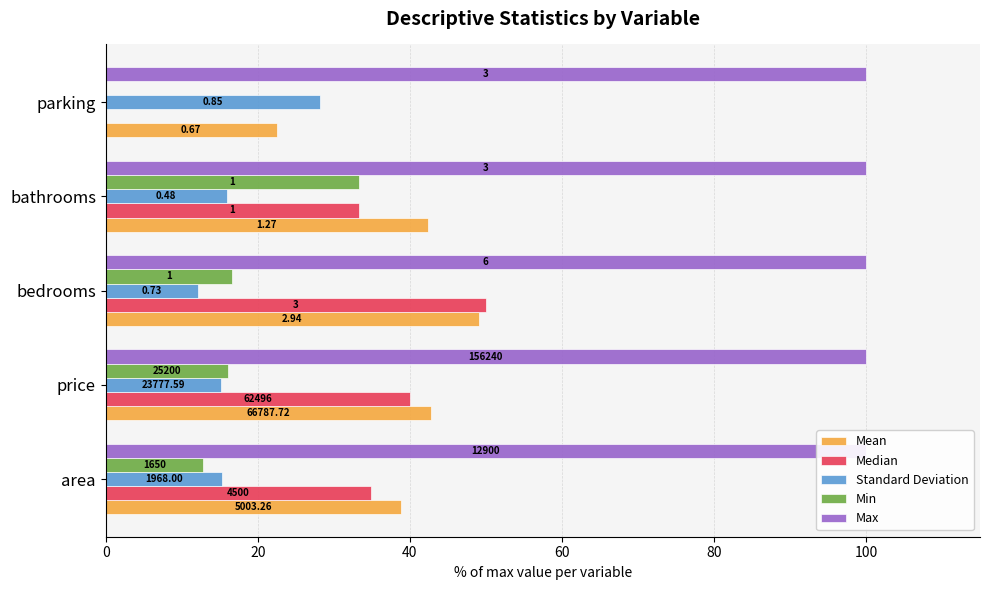

Reading left to right, list all the values displayed in this chart.

Mean: 38.8	42.7	49.0	42.3	22.5
Median: 34.9	40.0	50.0	33.3	0.0
Standard Deviation: 15.3	15.2	12.1	15.9	28.2
Min: 12.8	16.1	16.7	33.3	0.0
Max: 0.1	0.1	0.1	0.1	0.1